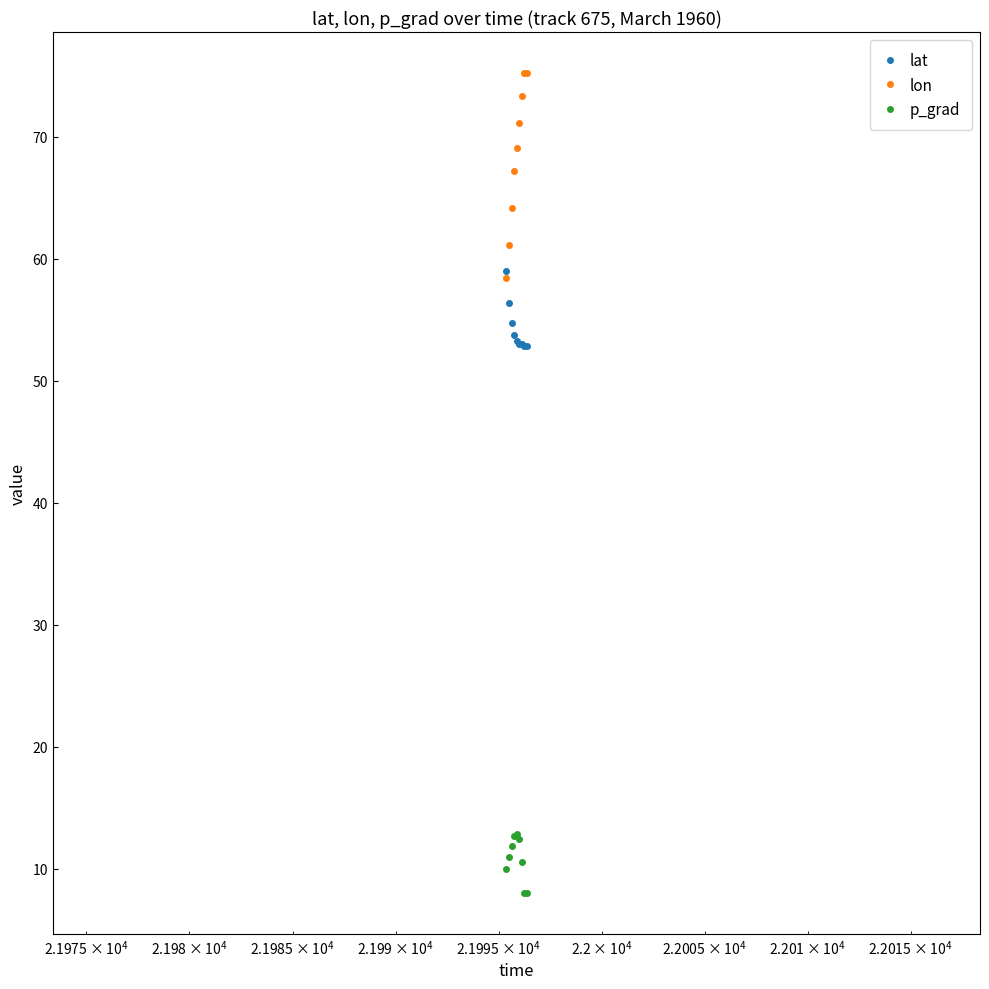

Count the number of data series in this chart.

3